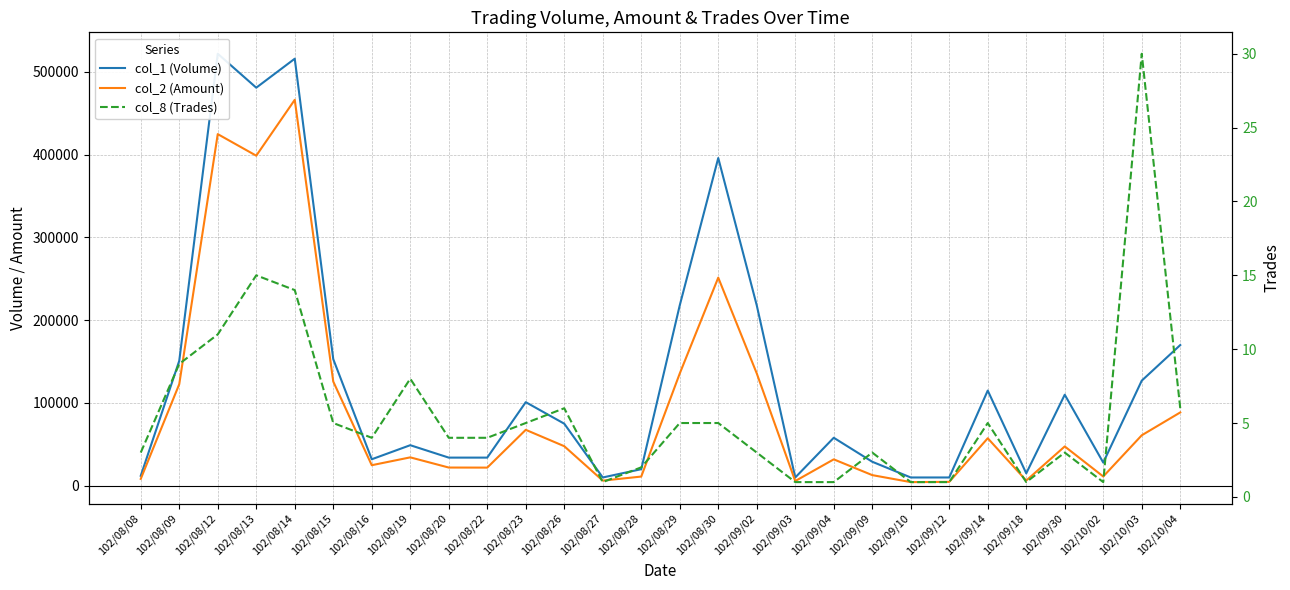

How many categories are shown in the chart?

28